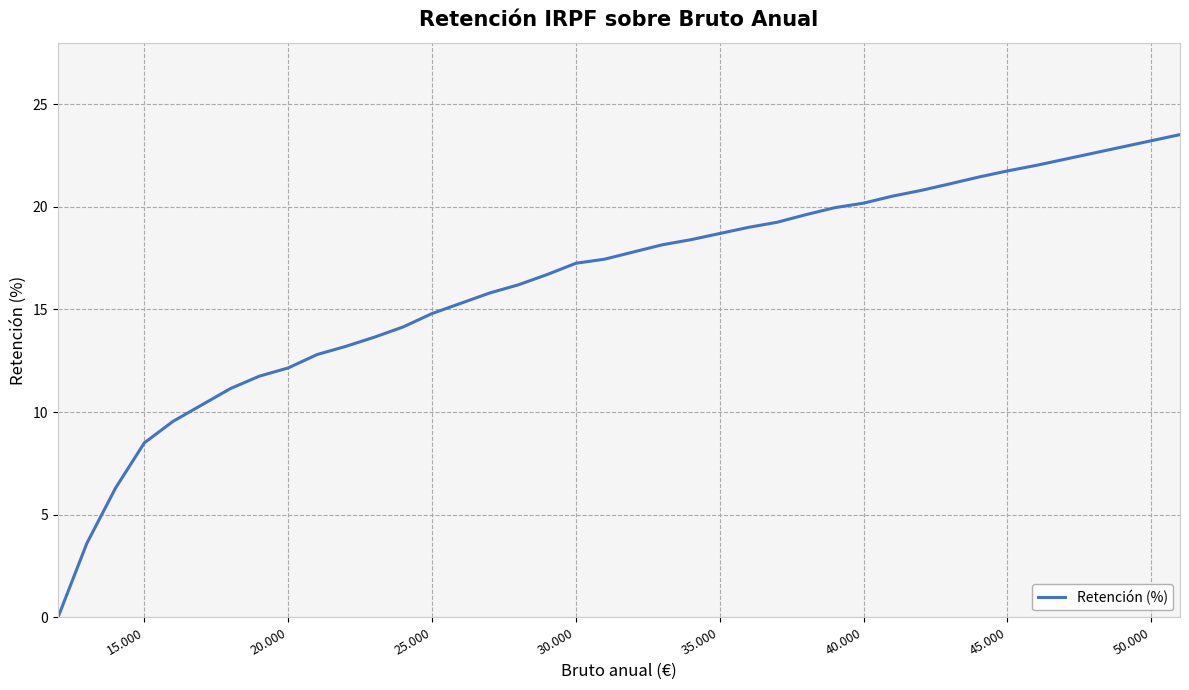

What is the difference between the maximum and minimum values?

23.5